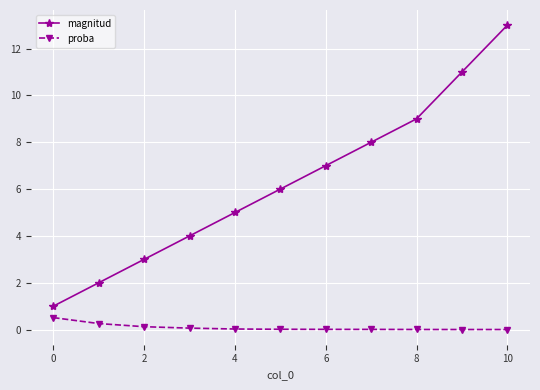

How many series are shown in this chart?

2